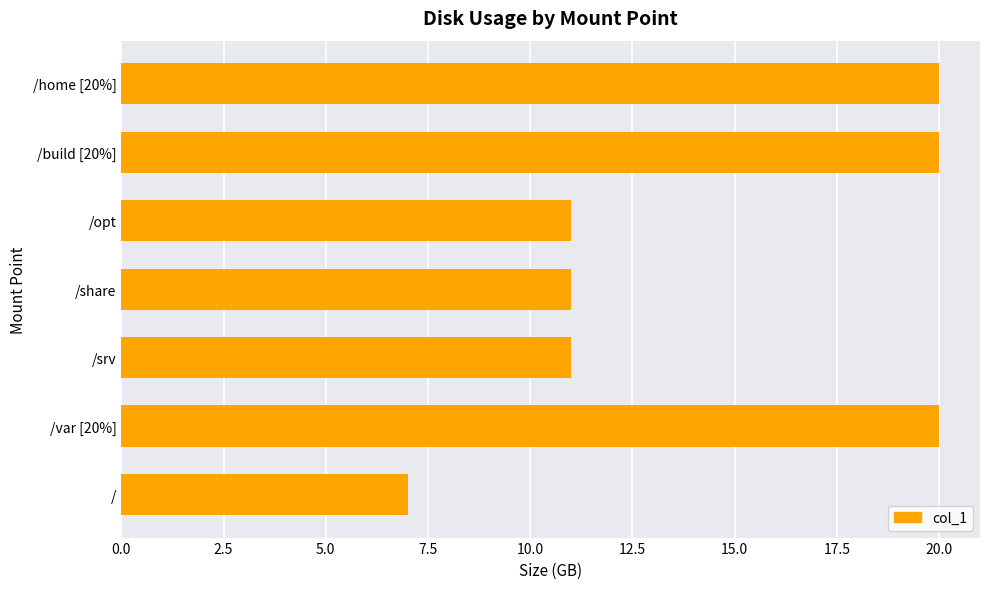

How many data points does each series have?

7